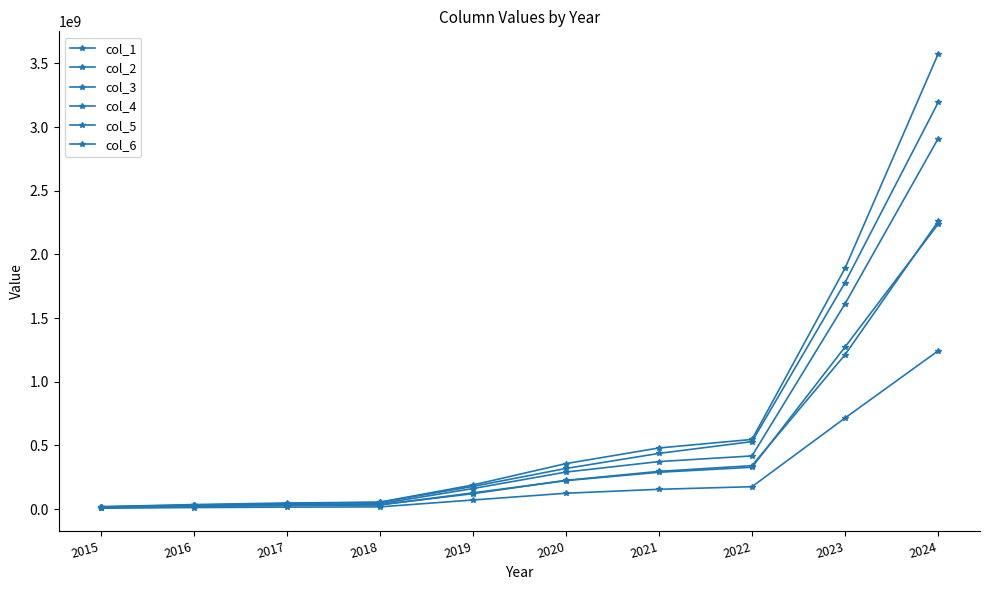

Does the chart have visible grid lines?

No